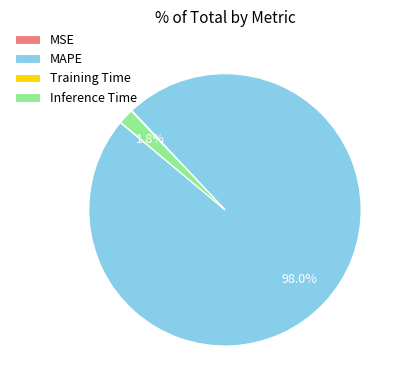

To the nearest percent, what is the average slice percentage?

25%